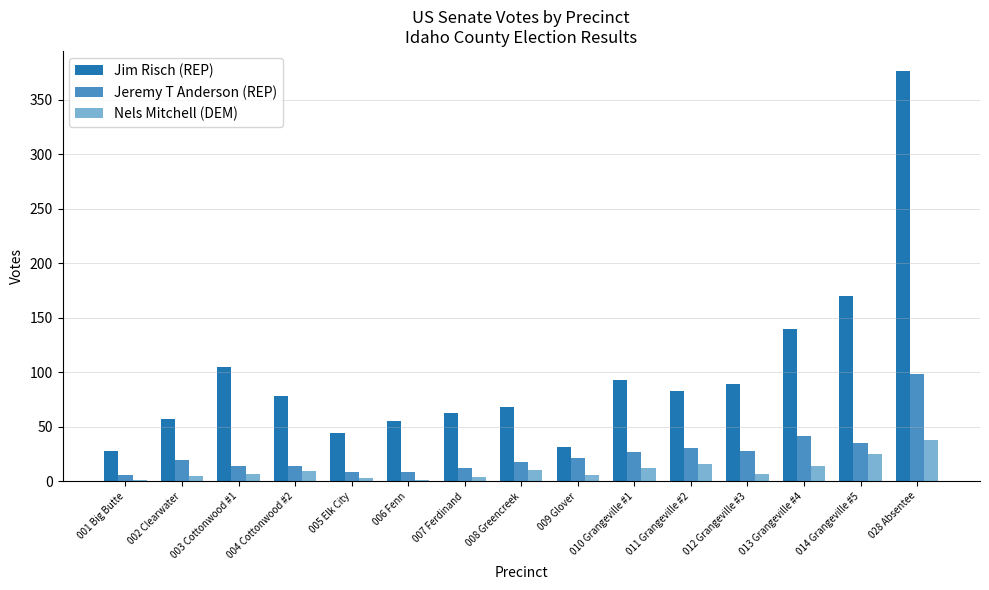

What are all the series names shown in the legend?

Jim Risch (REP), Jeremy T Anderson (REP), Nels Mitchell (DEM)